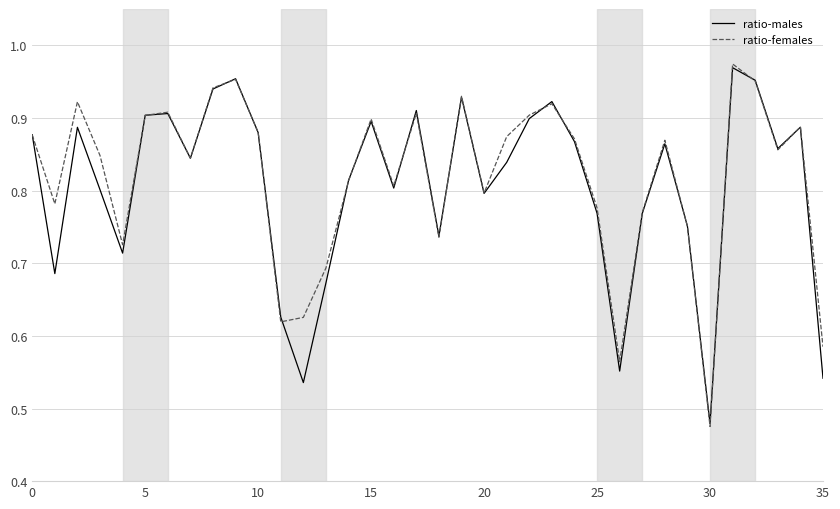

Which series has the largest range (max minus min)?

ratio-females